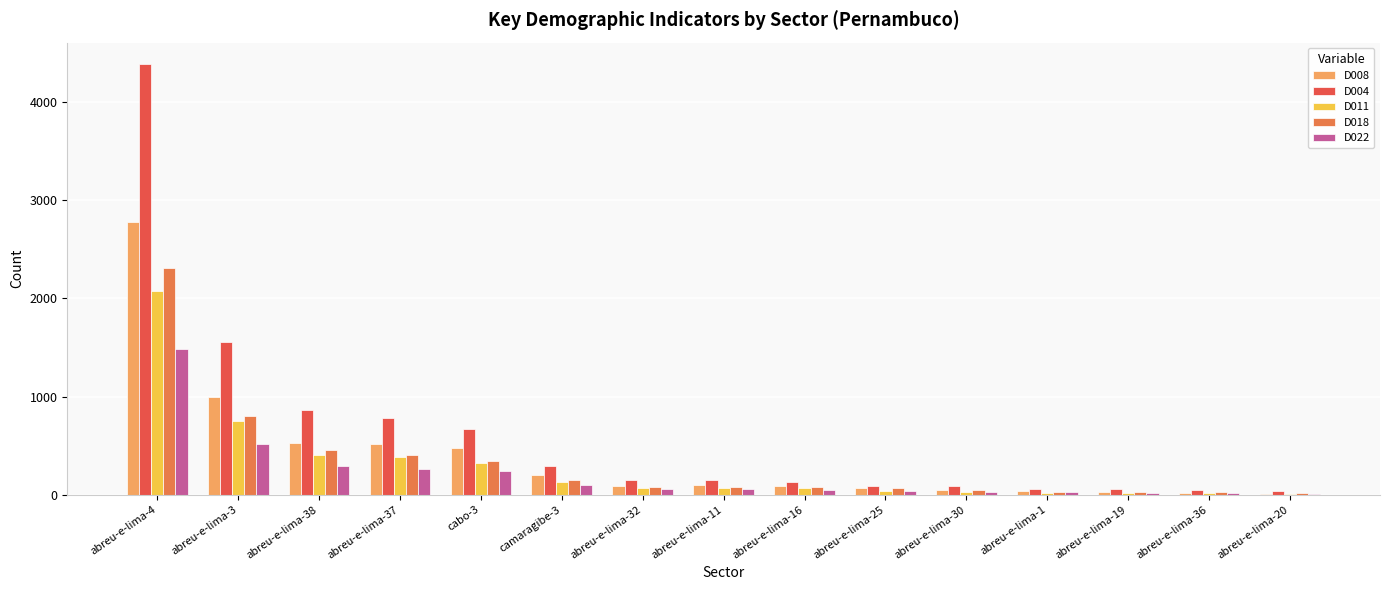

Are the bars horizontal?

No